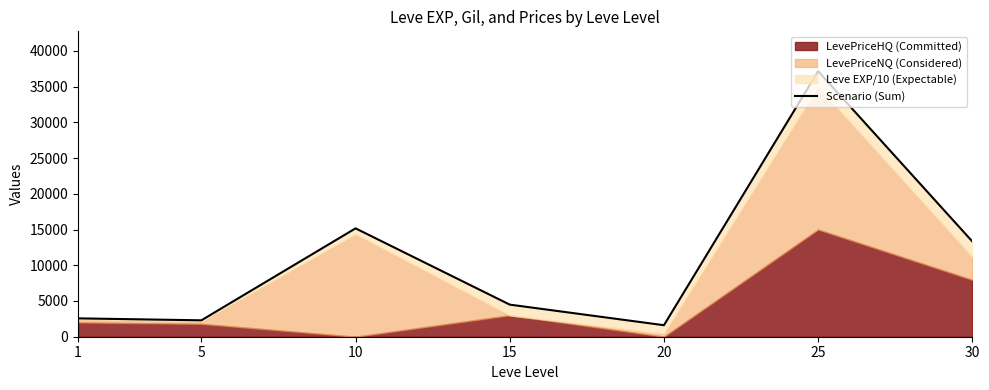

Is it true that the value at 20 is 2480?

False